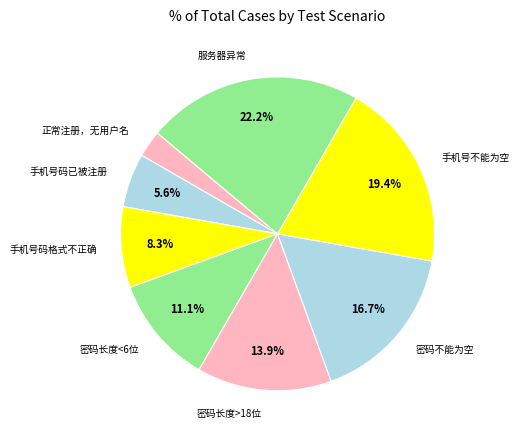

How many segments does this pie chart have?

8